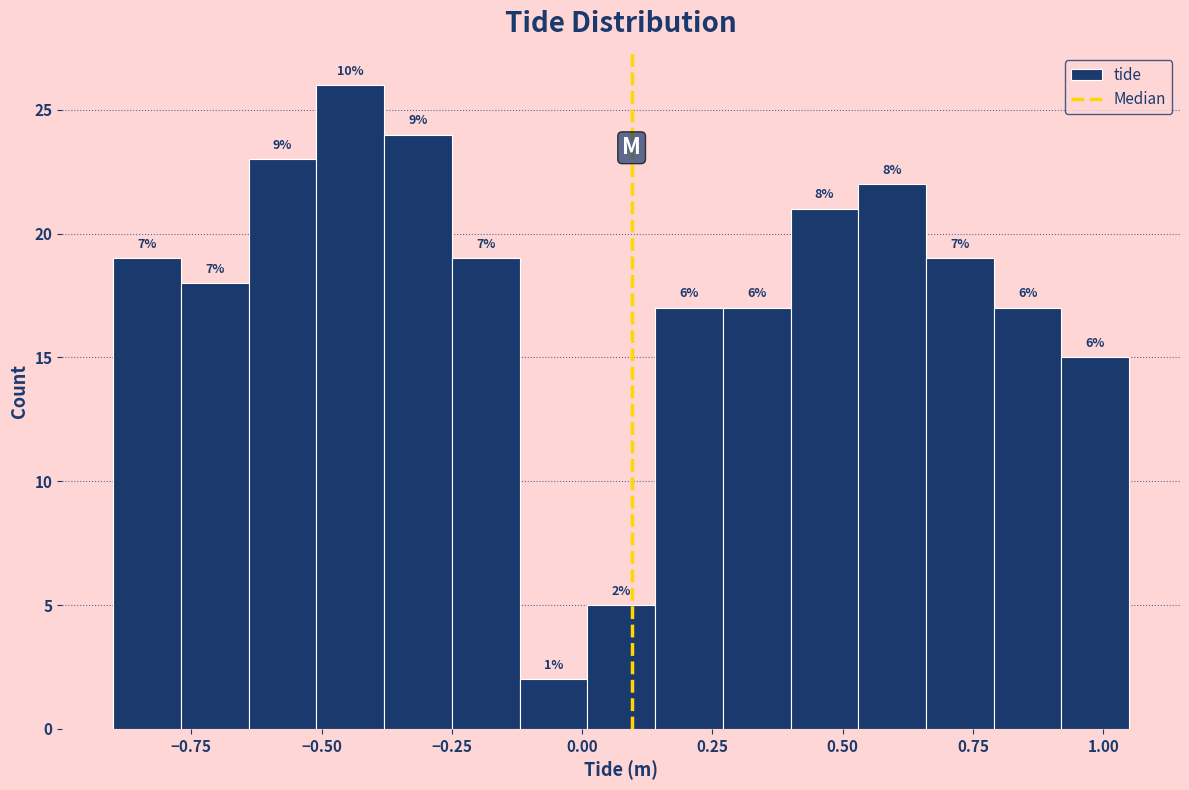

Read against the x-axis, roughly where is the centre of the tallest bar?

-0.45